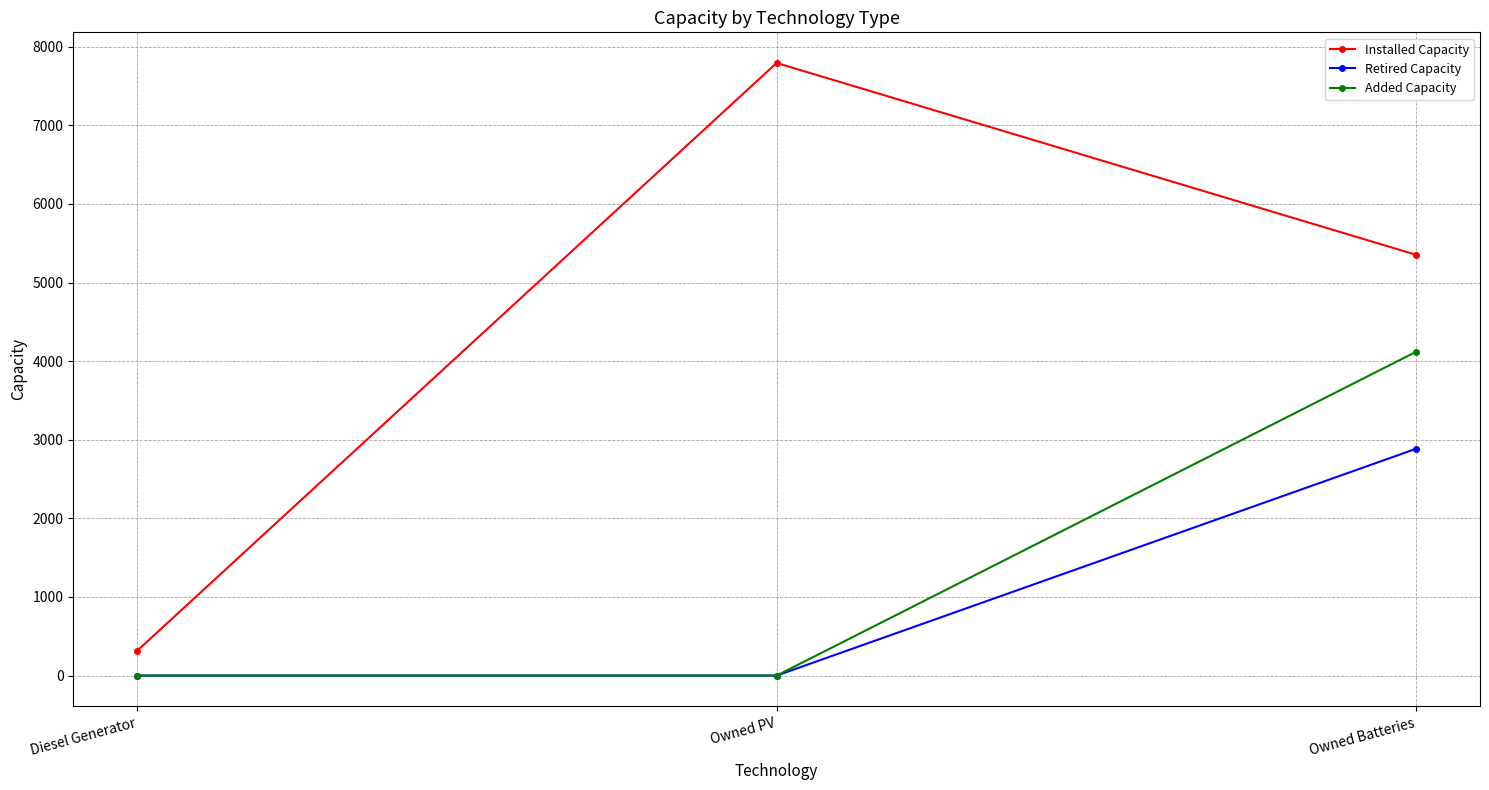

What is the total value across all series at Owned Batteries?

12357